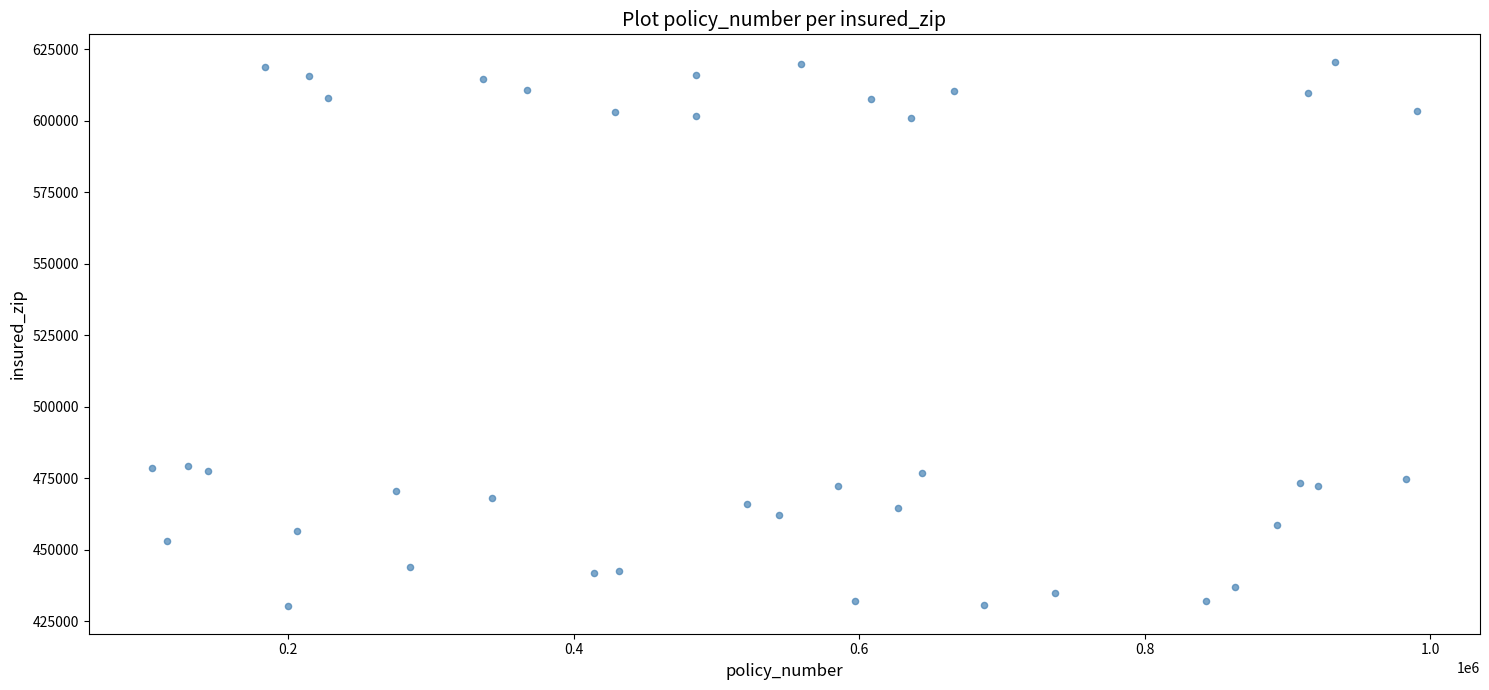

What is the range of Y values (max minus min)?

190616